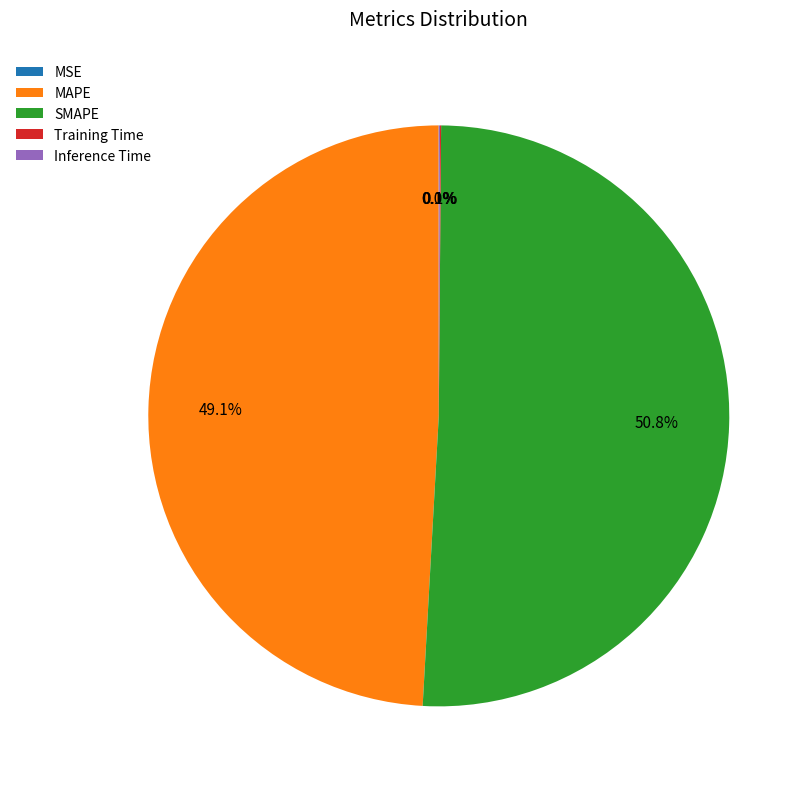

Which slice is the largest?

SMAPE